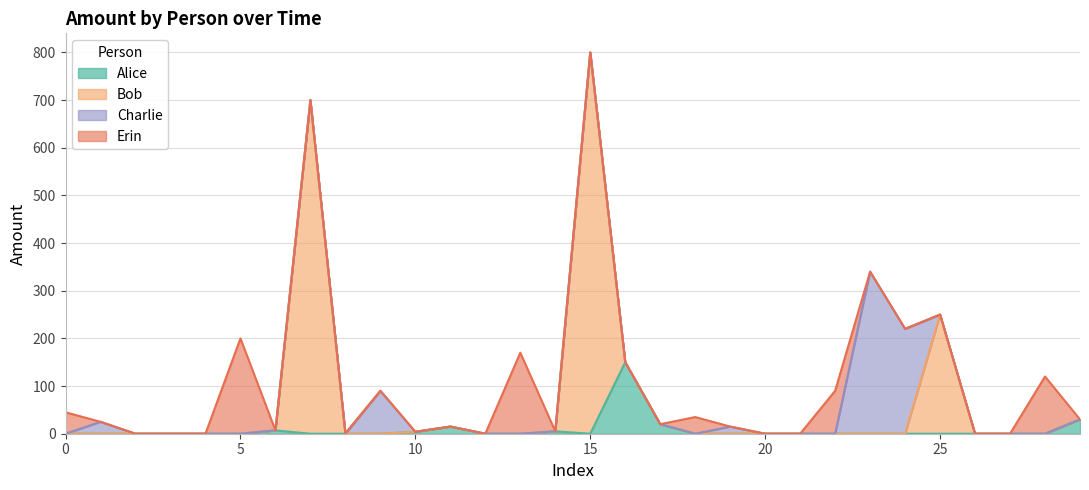

What is the sum of the Alice values at 29 and 20?

30